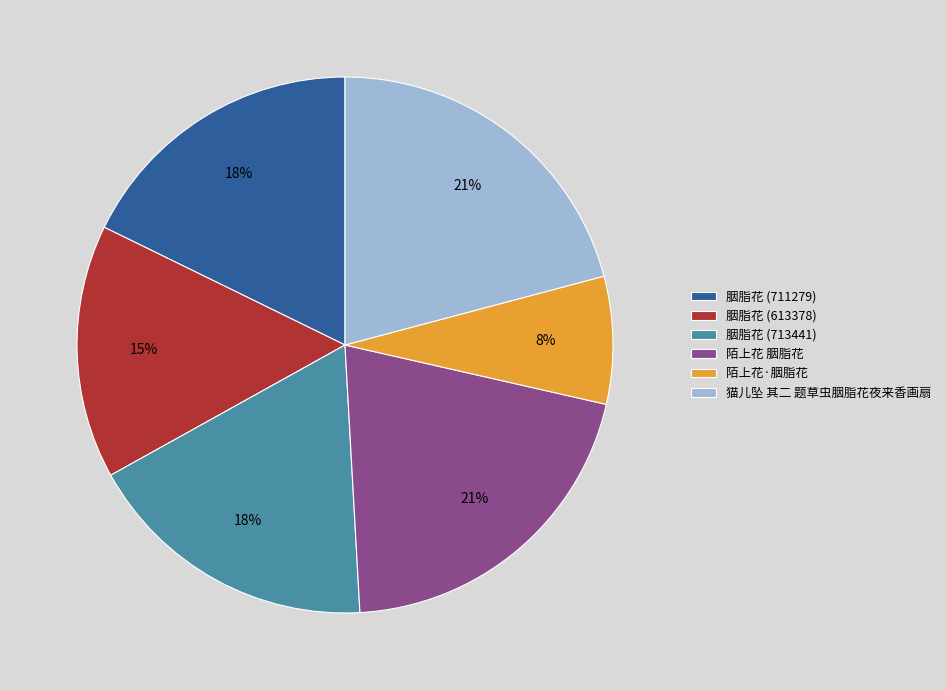

Is it true that 胭脂花 (711279) is 28% of the pie?

False